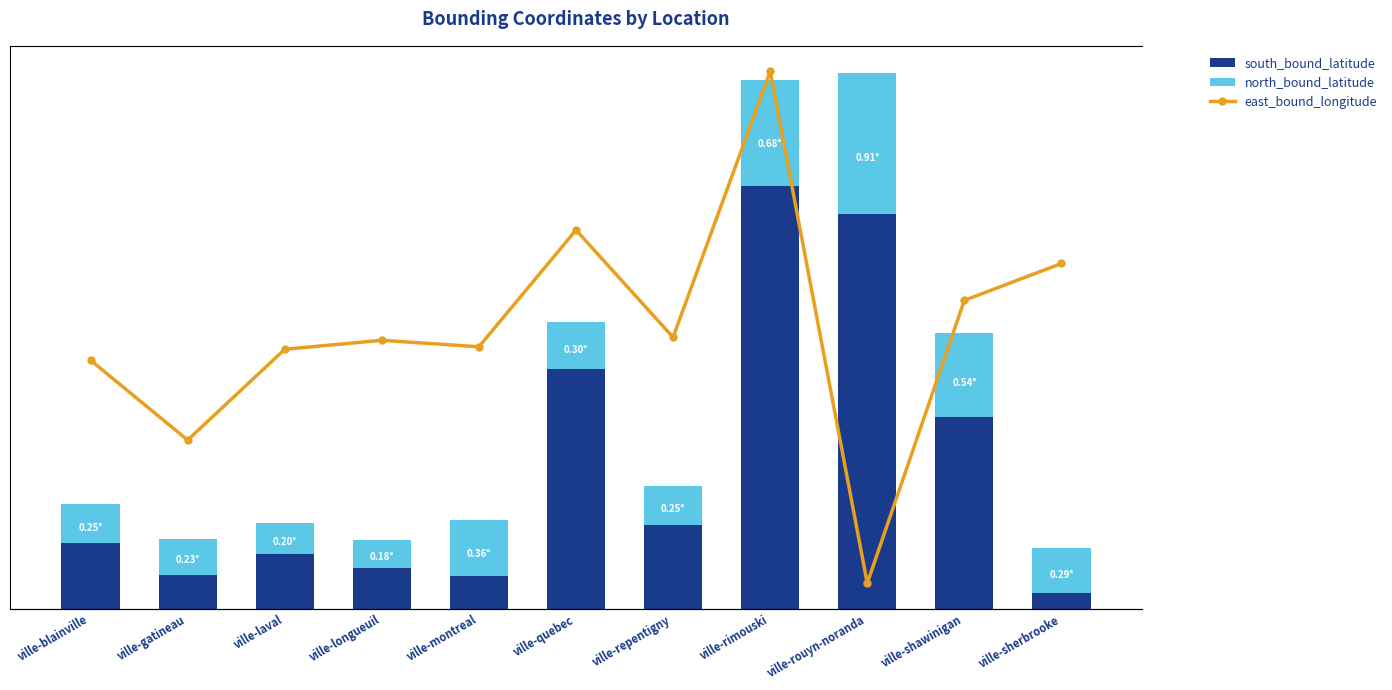

True or false: south_bound_latitude has a value of 2.2 at ville-quebec.

False